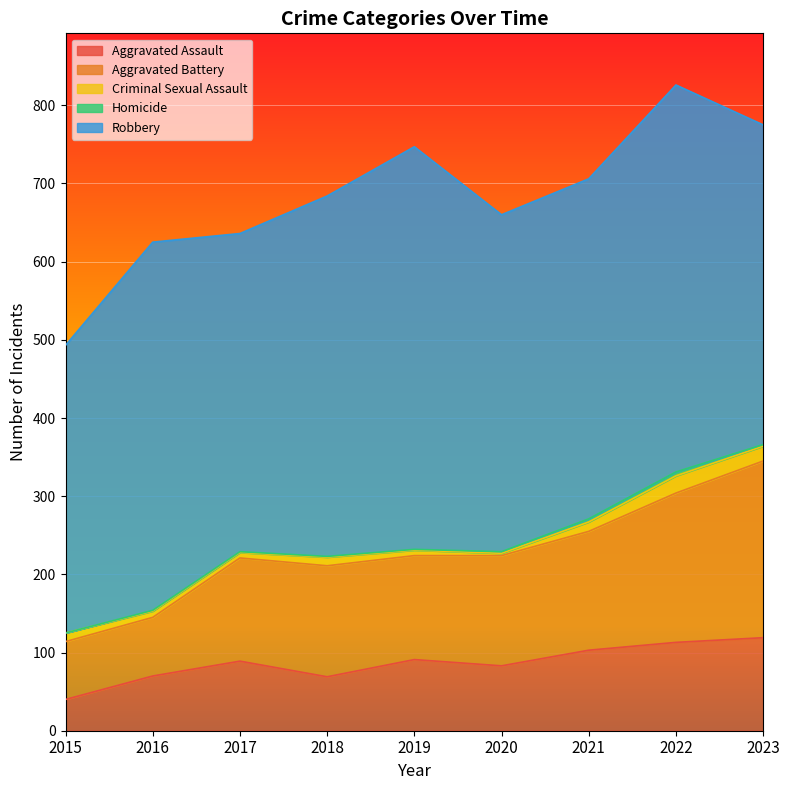

What is the difference between the Aggravated Battery values at 2022 and 2019?

58